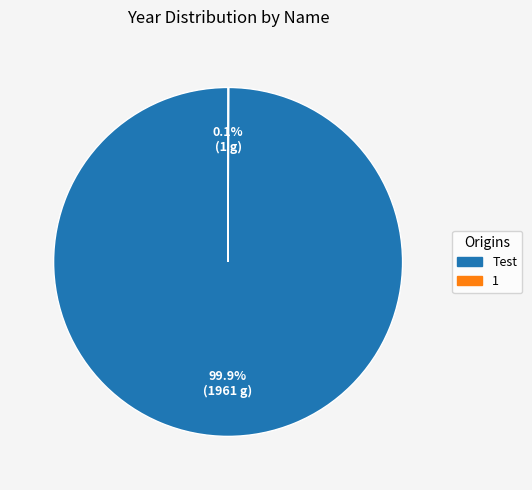

Which slice is the largest?

Test